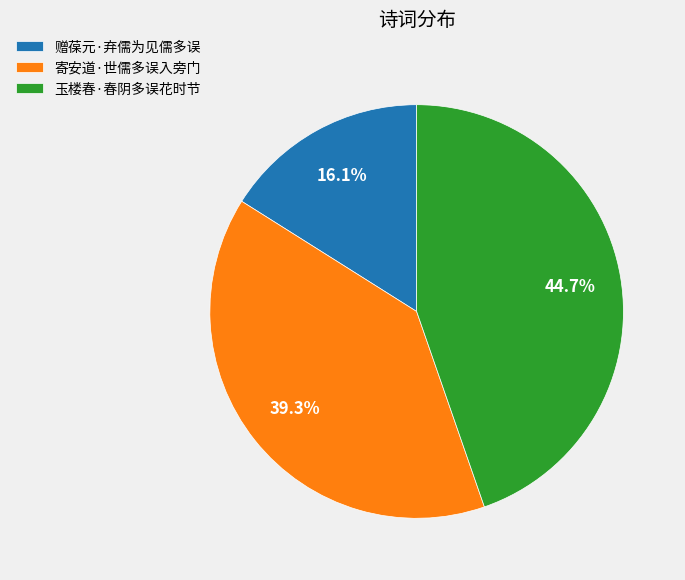

Does 玉楼春·春阴多误花时节 represent more than half of the total?

No